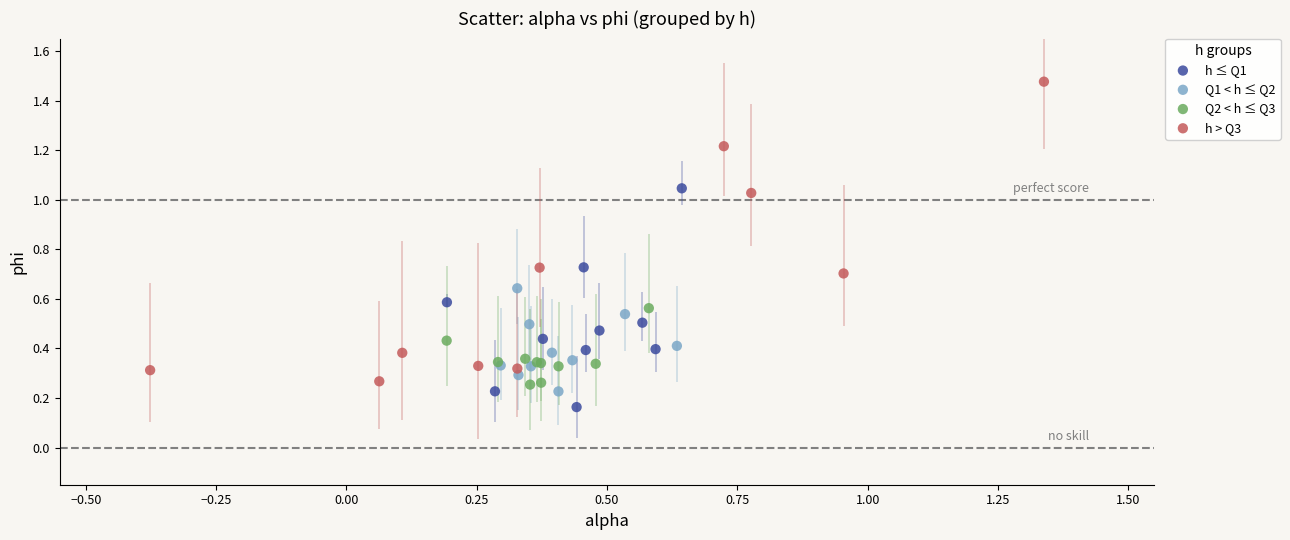

What are all the series names shown in the legend?

h ≤ Q1, Q1 < h ≤ Q2, Q2 < h ≤ Q3, h > Q3